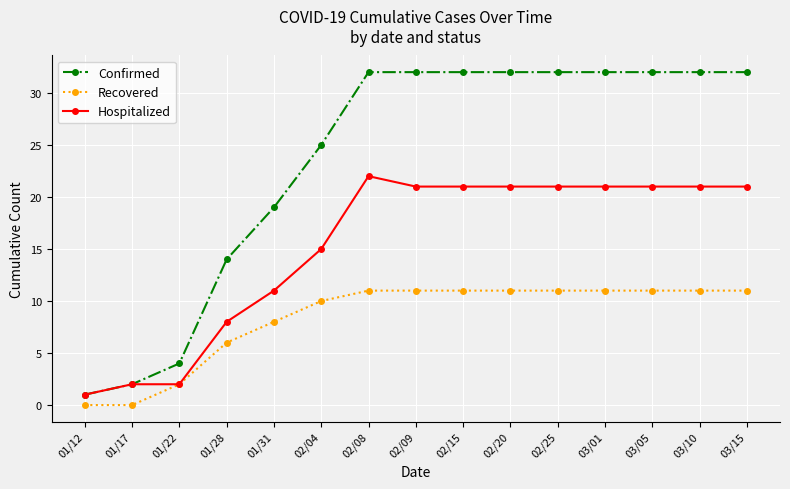

How many values in the Confirmed series are below 32?

6